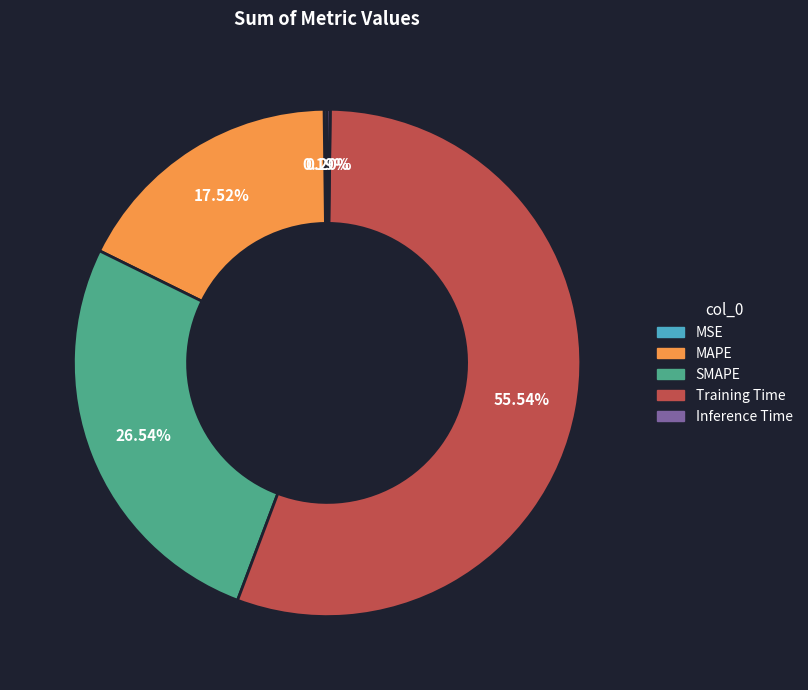

What percentage is the SMAPE slice, to the nearest percent?

27%